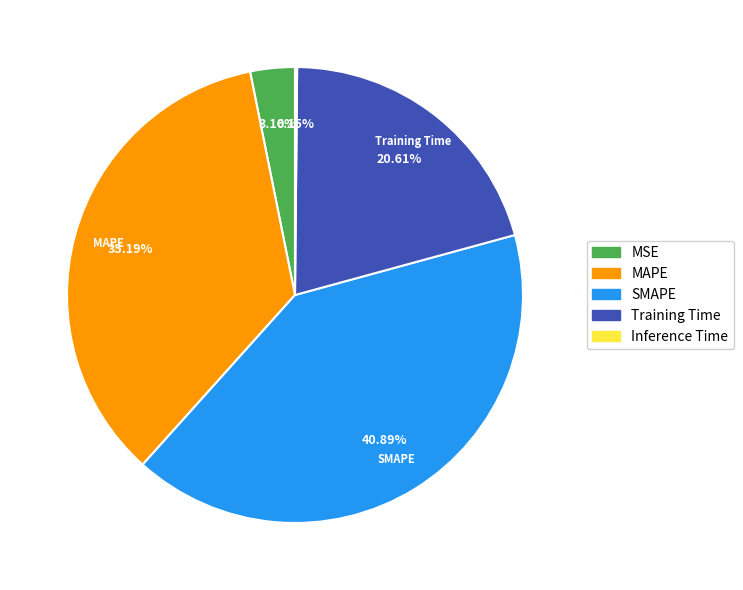

What percentage is the Training Time slice, to the nearest percent?

21%